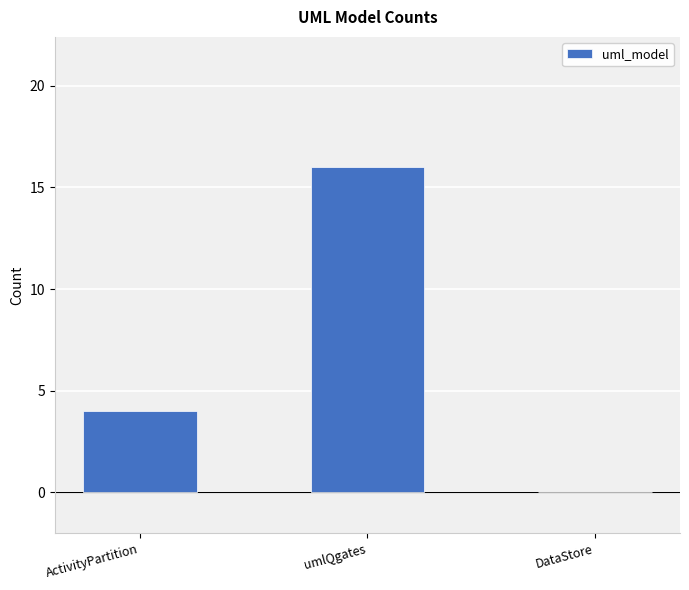

What is the sum of the values at umlQgates and ActivityPartition?

20